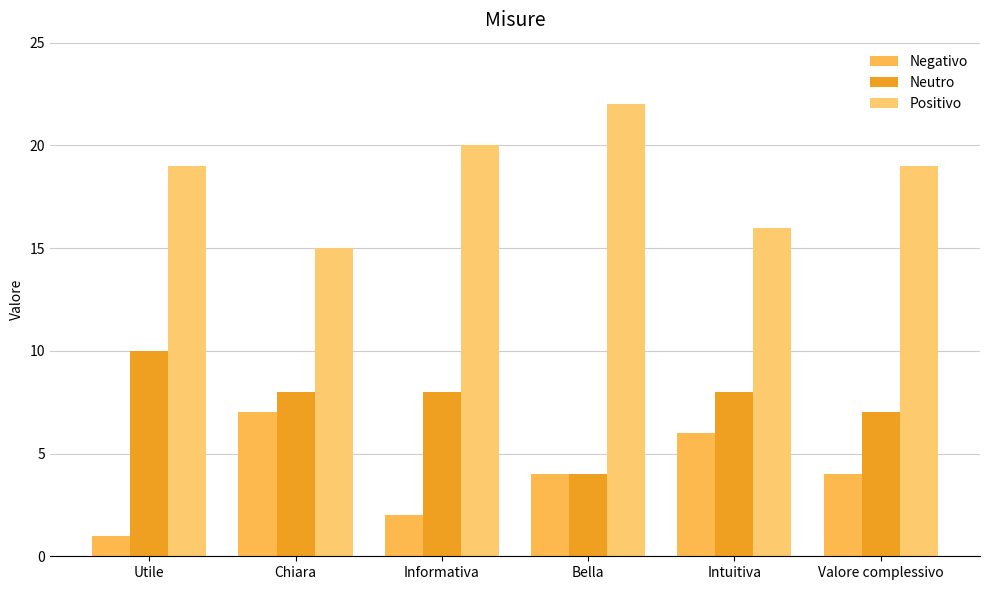

Which series changed the most between Chiara and Intuitiva?

Negativo